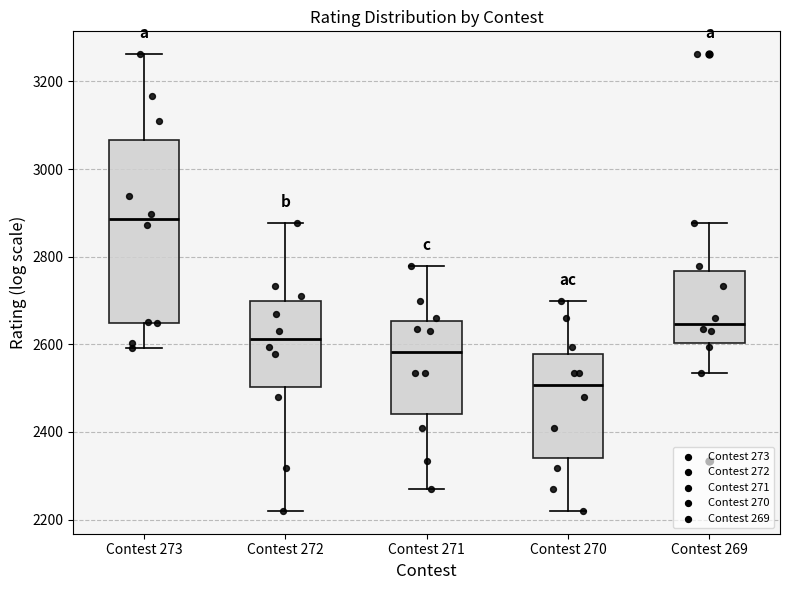

Reading left to right, read every box against the y-axis: the position of its median line, the range the box covers, and the ends of its whiskers. The values are not printed on the chart, so give them approximately, as read against the axis.

Contest 273: median 2880, box 2640 to 3060, whiskers 2600 to 3260
Contest 272: median 2620, box 2500 to 2700, whiskers 2220 to 2880
Contest 271: median 2580, box 2440 to 2660, whiskers 2280 to 2780
Contest 270: median 2500, box 2340 to 2580, whiskers 2220 to 2700
Contest 269: median 2640, box 2600 to 2760, whiskers 2540 to 2880